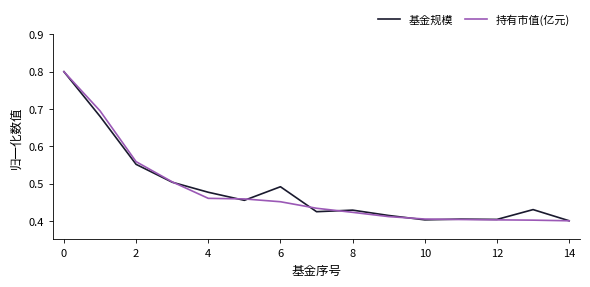

At how many categories does at least one series exceed 0?

15